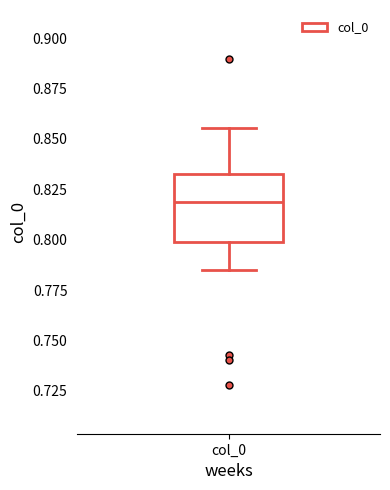

Where does the median line of the box for col_0 sit on the y-axis? The values are not printed on the chart, so give them approximately, as read against the axis.

0.820